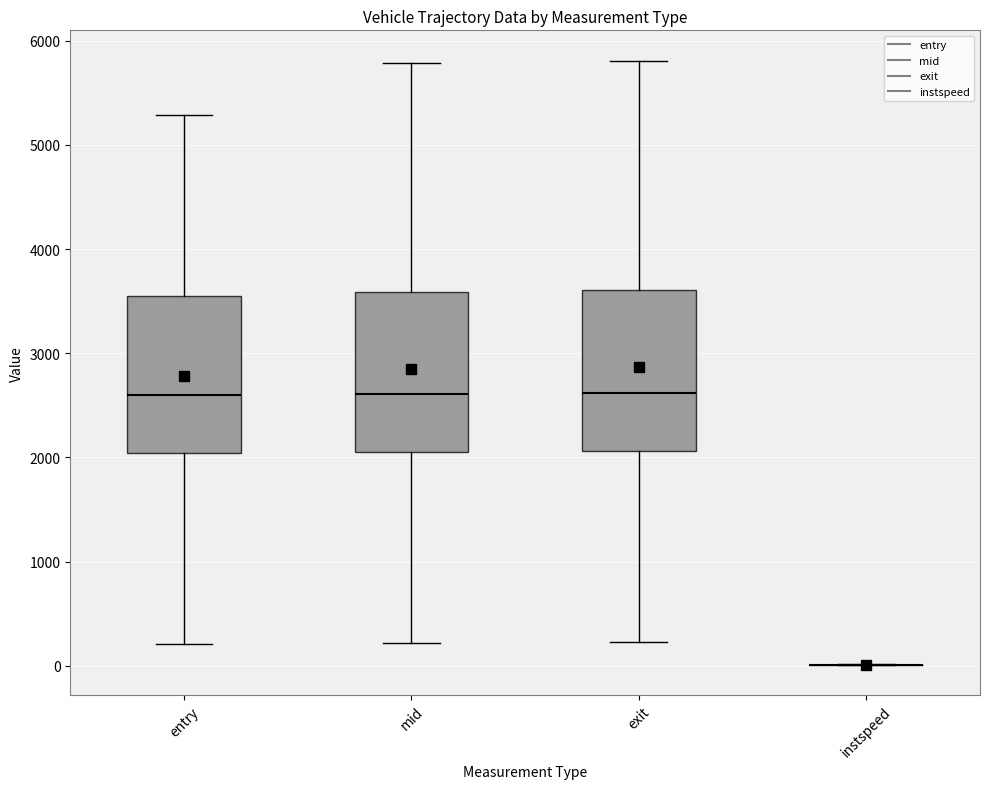

Where is the upper edge of the box for exit on the y-axis? The values are not printed on the chart, so give them approximately, as read against the axis.

3600